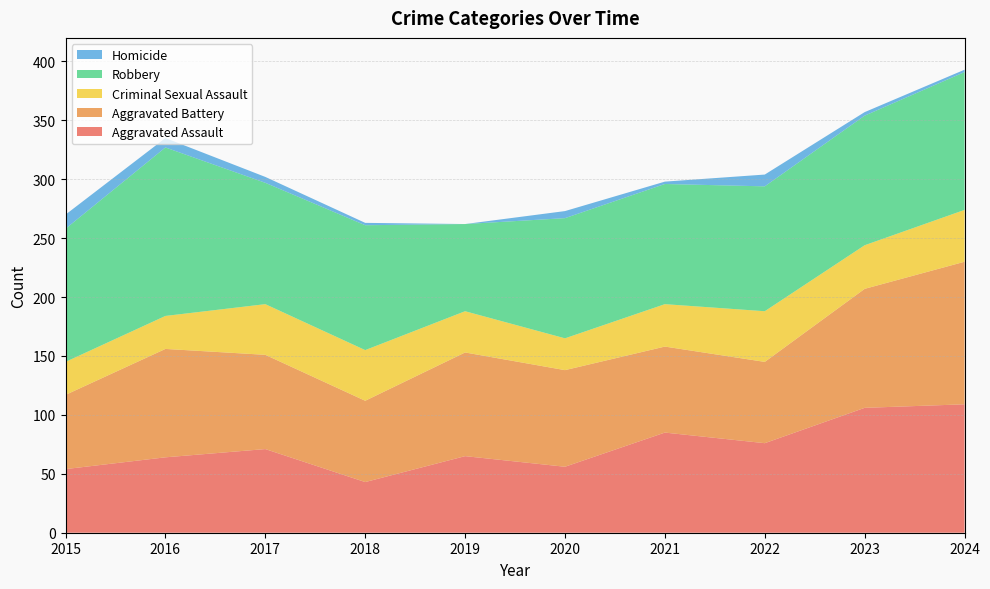

Reading left to right, what are all the values shown in this chart?

Aggravated Assault: 54	64	71	43	65	56	85	76	106	109
Aggravated Battery: 63	92	80	69	88	82	73	69	101	121
Criminal Sexual Assault: 28	28	43	43	35	27	36	43	37	44
Robbery: 113	143	103	106	74	102	102	106	110	117
Homicide: 12	8	5	2	0	6	2	10	3	2